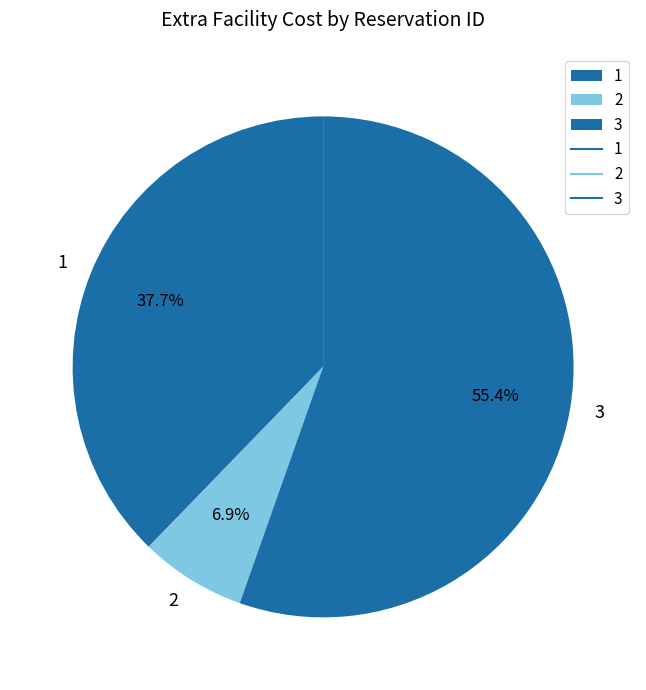

Rank the categories by value from highest to lowest.

3, 1, 2